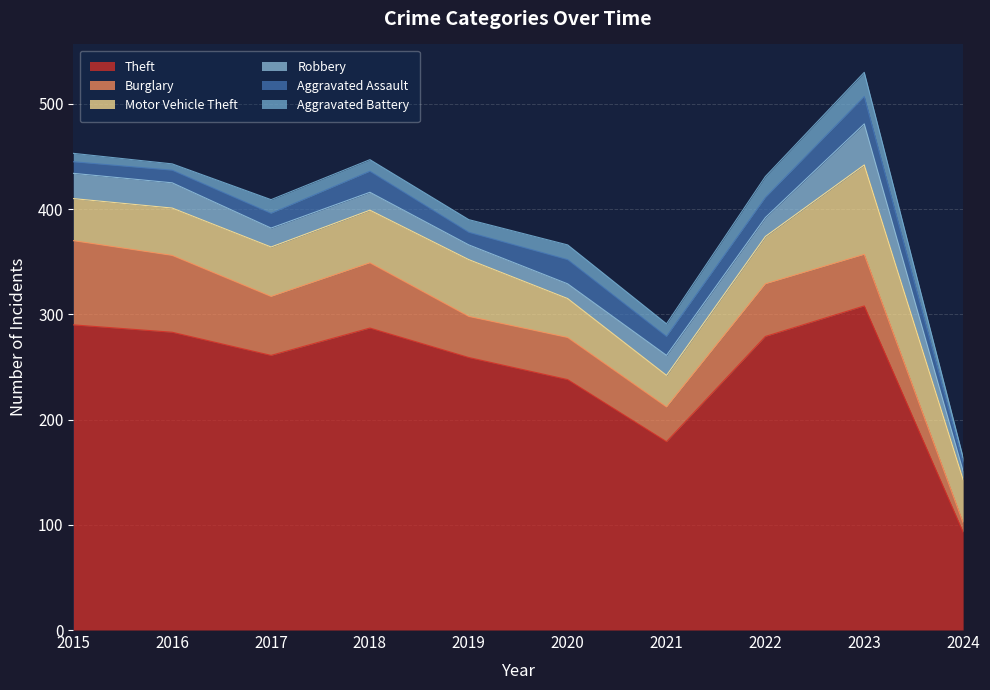

What is the difference between the maximum and second lowest values in the Aggravated Assault series?

15